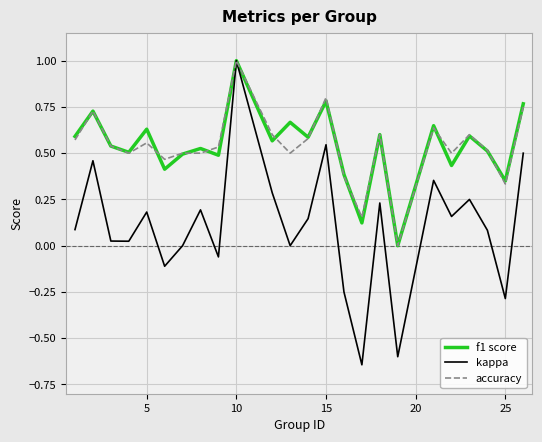

What is the maximum value shown in the chart?

1.0